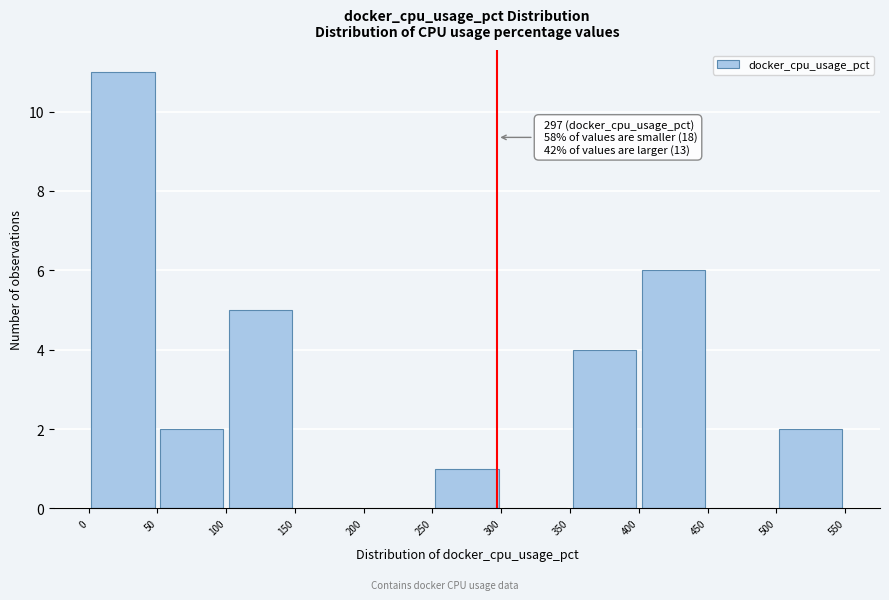

Which range on the x-axis has the tallest bar?

0 to 50